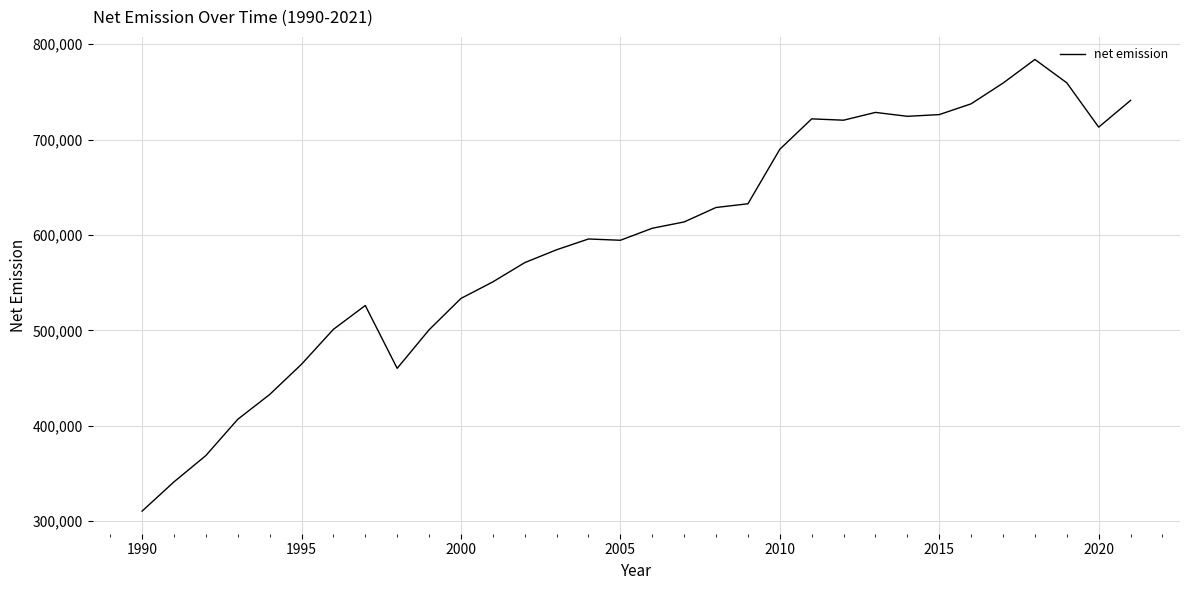

What is the difference between the maximum and minimum values?

473295.2